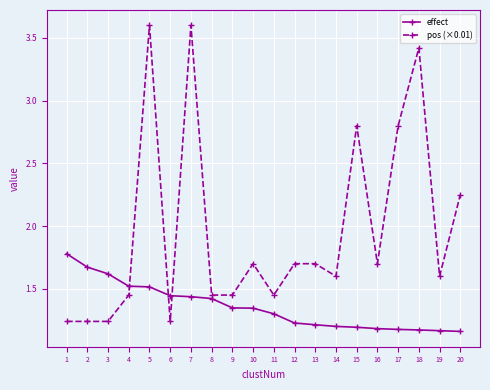

What is the difference between the maximum and minimum values in the pos (×0.01) series?

2.4